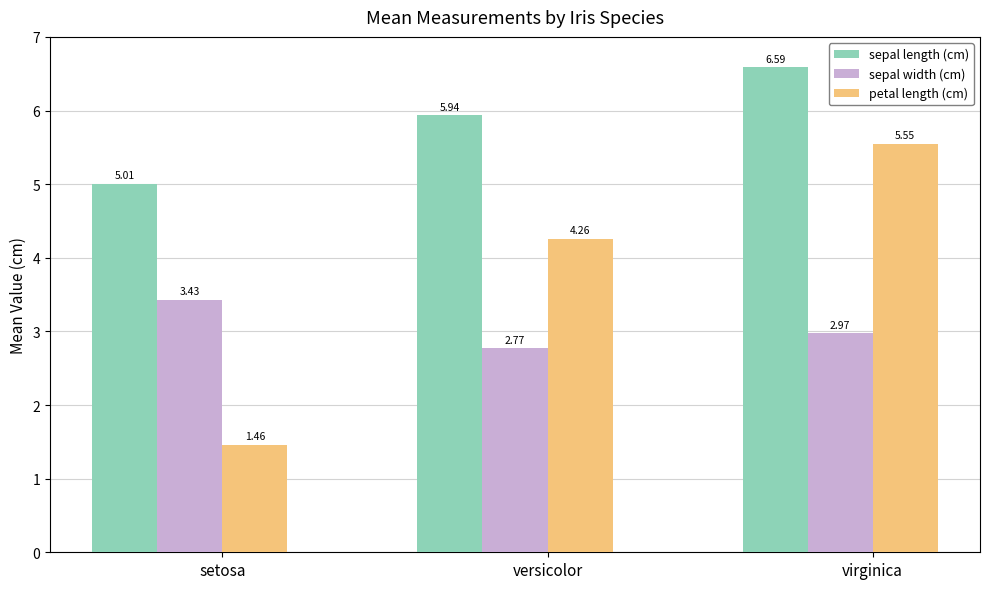

What is the difference between the highest and lowest values at virginica?

3.6